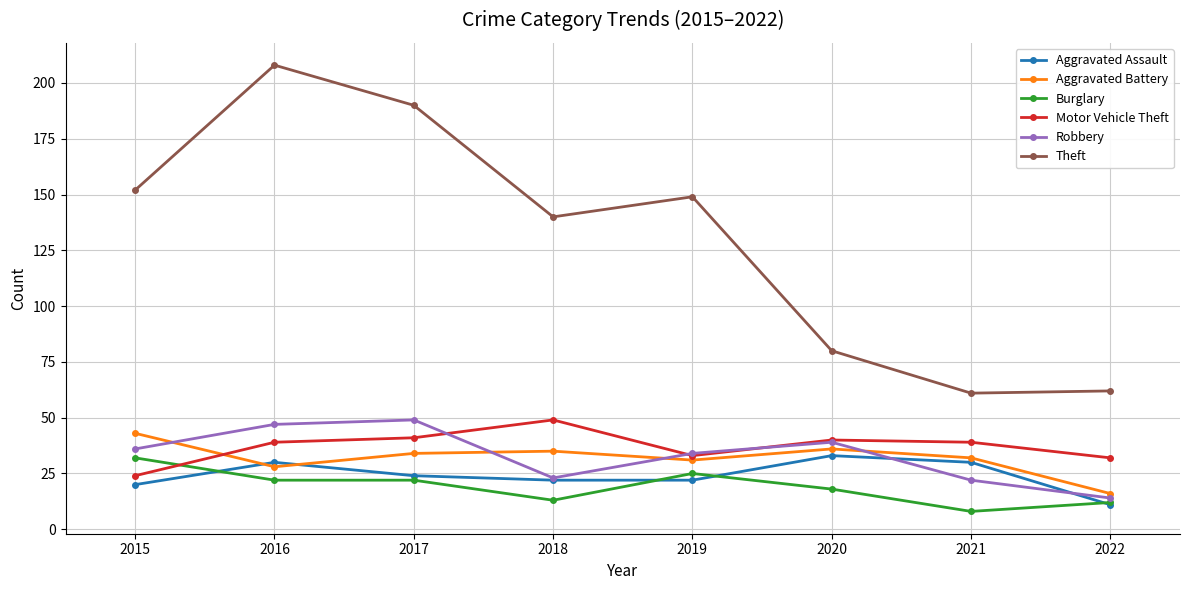

Count the number of data series in this chart.

6